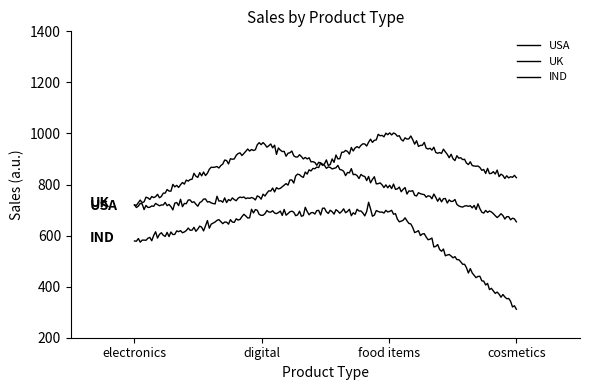

What is the difference between the second highest and minimum values in the UK series?

131